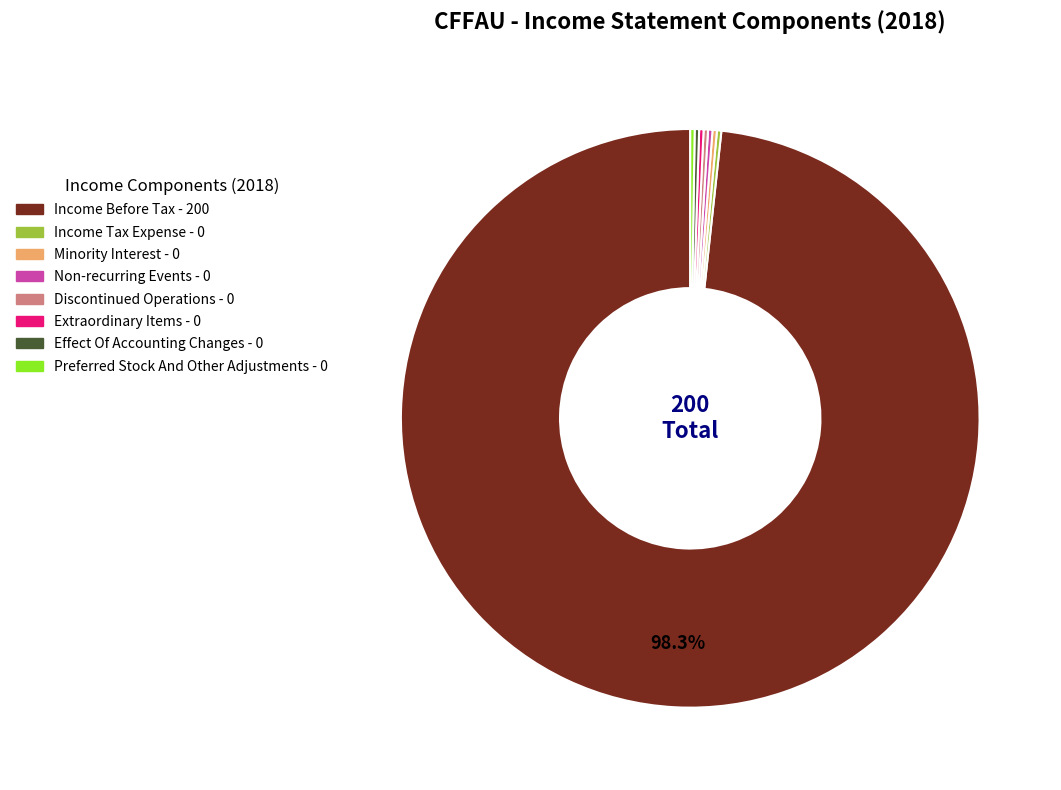

Which slice is the largest?

Income Before Tax